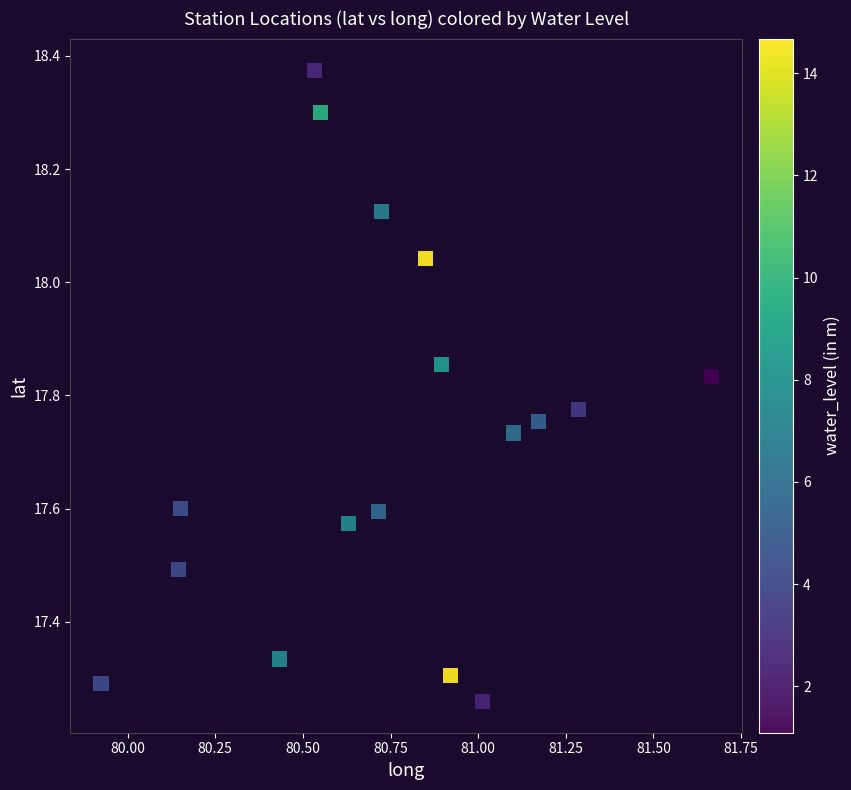

What is the range of X values (max minus min)?

1.7